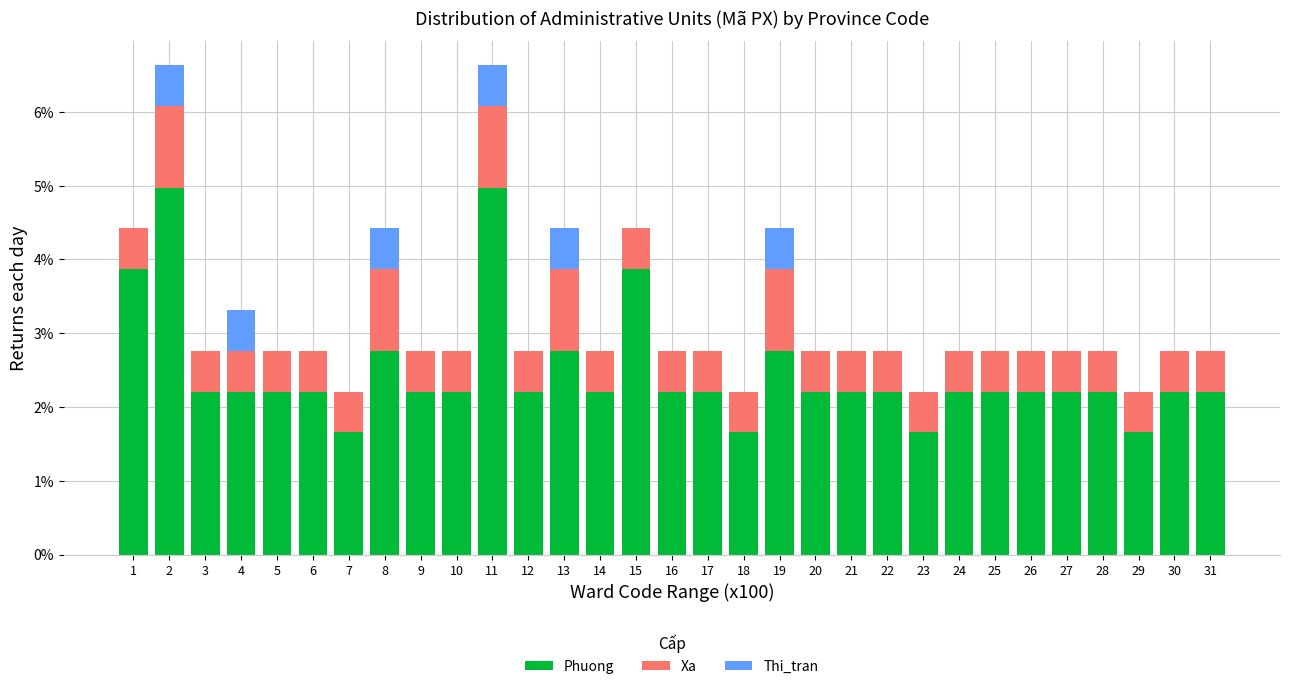

True or false: Phuong has a value of 2.2 at 24.

True